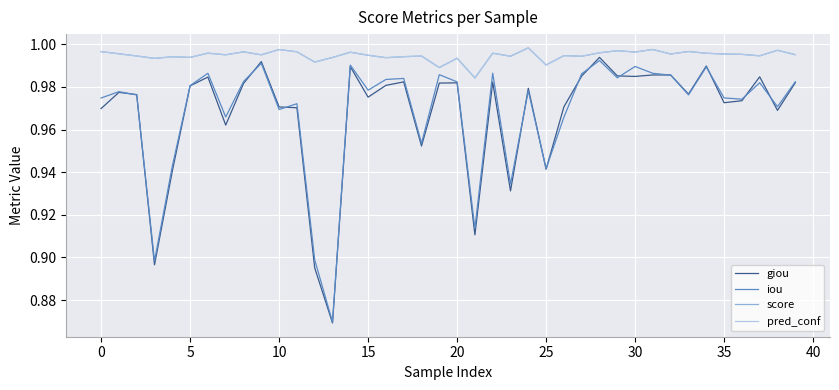

Does the chart display data point markers on the line(s)?

No